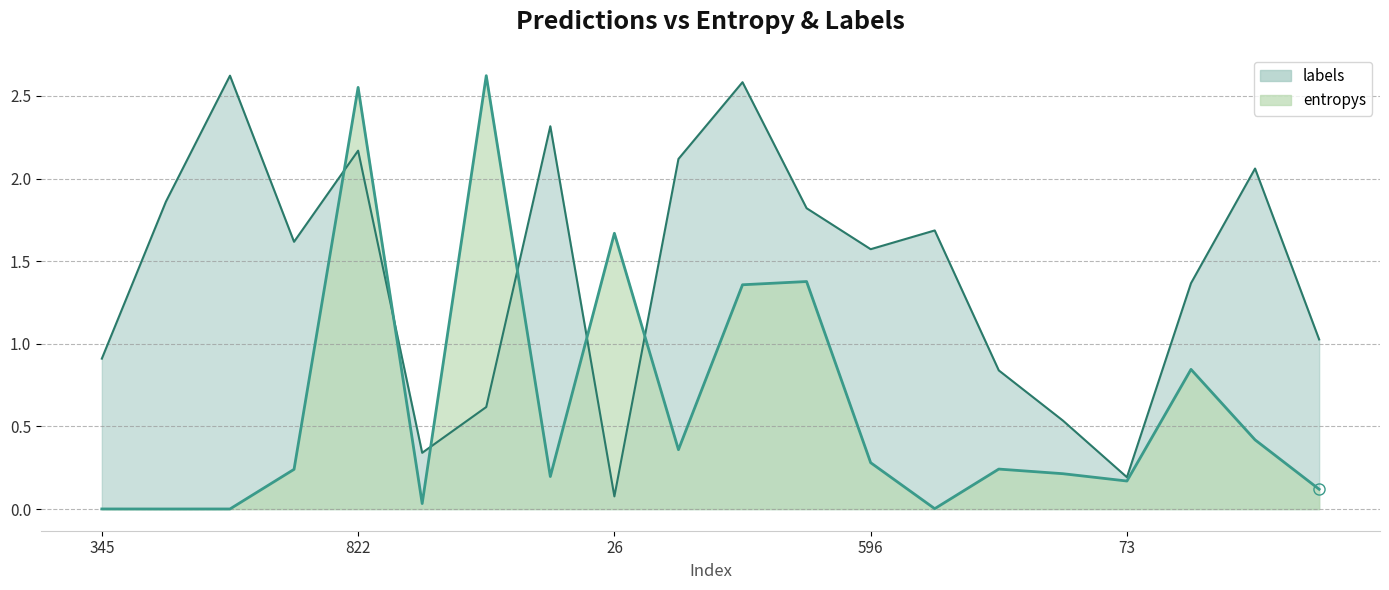

Which series has the widest spread of values?

entropys